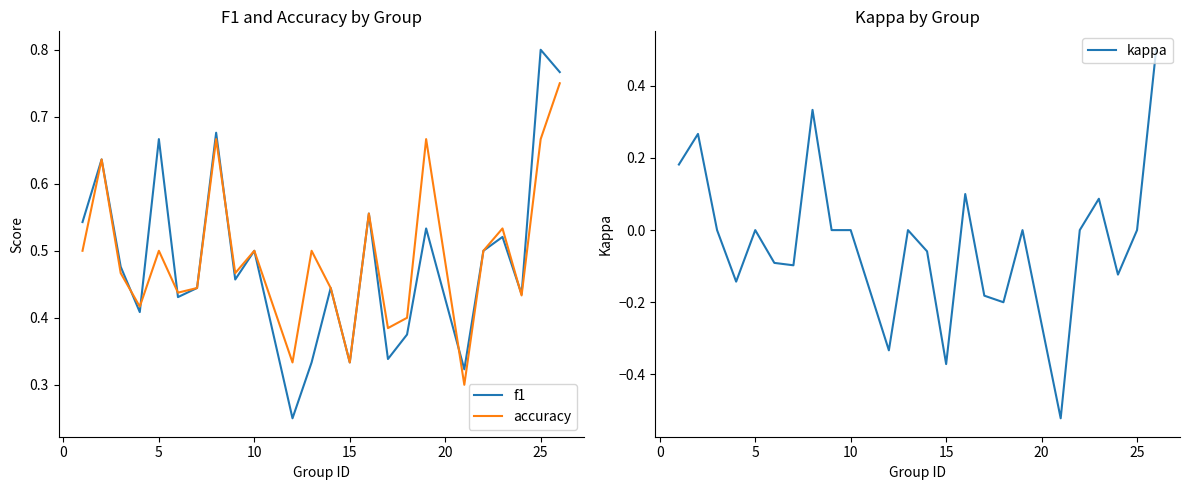

Reading left to right, extract all data points from this chart.

f1: 0.5	0.6	0.5	0.4	0.7	0.4	0.4	0.7	0.5	0.5	0.2	0.3	0.4	0.3	0.6	0.3	0.4	0.5	0.3	0.5	0.5	0.4	0.8	0.8
accuracy: 0.5	0.6	0.5	0.4	0.5	0.4	0.4	0.7	0.5	0.5	0.3	0.5	0.4	0.3	0.6	0.4	0.4	0.7	0.3	0.5	0.5	0.4	0.7	0.8
kappa: 0.2	0.3	0.0	-0.1	0.0	-0.1	-0.1	0.3	0.0	0.0	-0.3	0.0	-0.1	-0.4	0.1	-0.2	-0.2	0.0	-0.5	0.0	0.1	-0.1	0.0	0.5